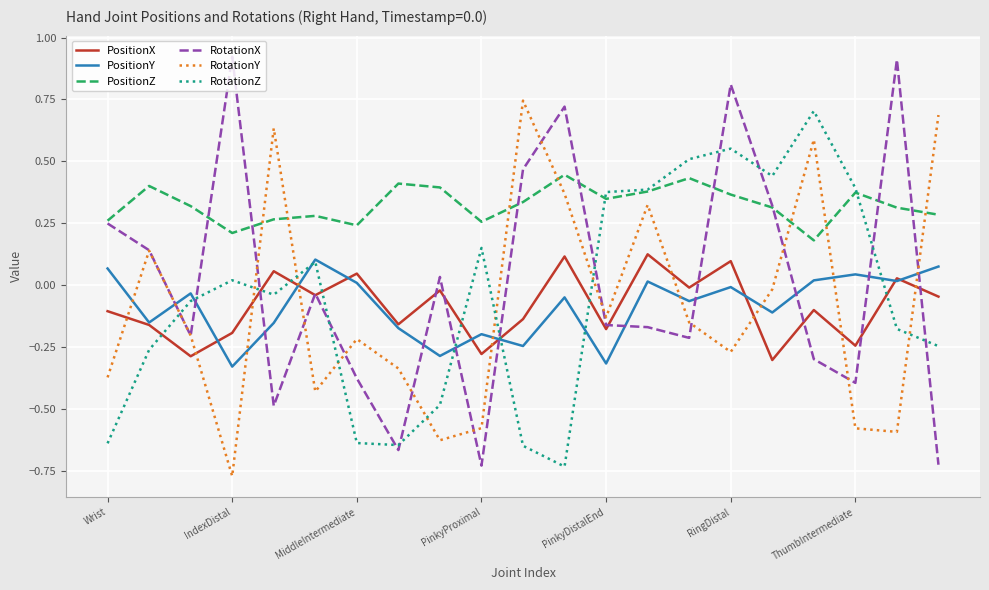

Which series has the largest total across all categories?

PositionZ